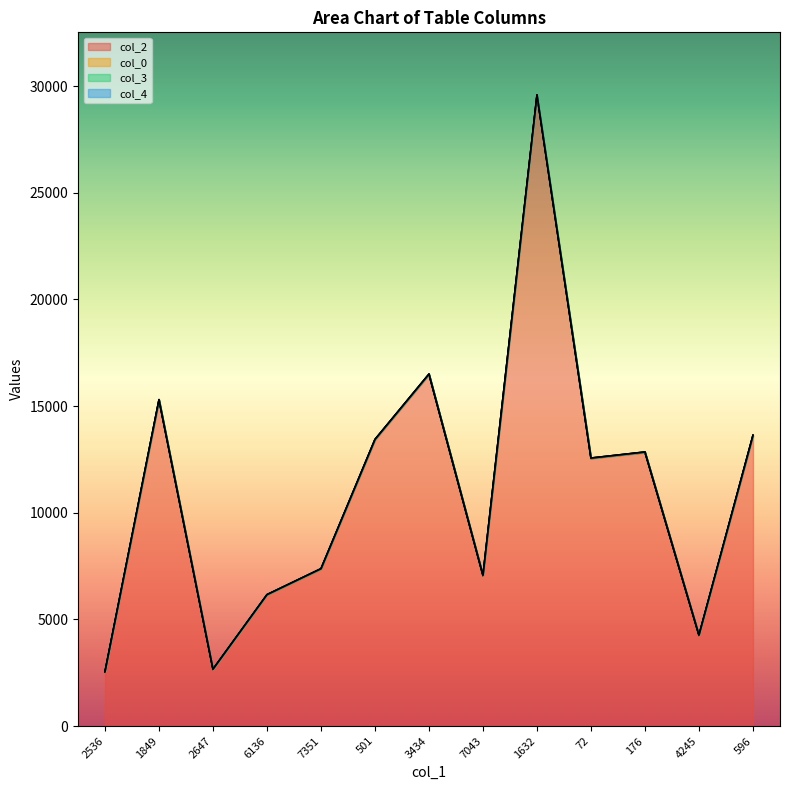

Reading left to right, what are all the values shown in this chart?

col_2: 2536.0	15280.0	2647.0	6136.0	7351.0	13417.0	16477.0	7043.0	29569.0	12542.0	12822.0	4245.0	13606.0
col_0: 16.5	21.1	21.1	22.9	23.8	23.8	23.8	23.8	23.8	23.8	23.8	23.8	23.8
col_3: 0.0	5.0	0.0	5.0	5.0	0.0	5.0	7.0	0.0	0.0	5.0	0.0	5.0
col_4: 1.0	0.0	0.0	0.0	0.0	0.0	0.0	0.0	0.0	0.0	0.0	0.0	0.0